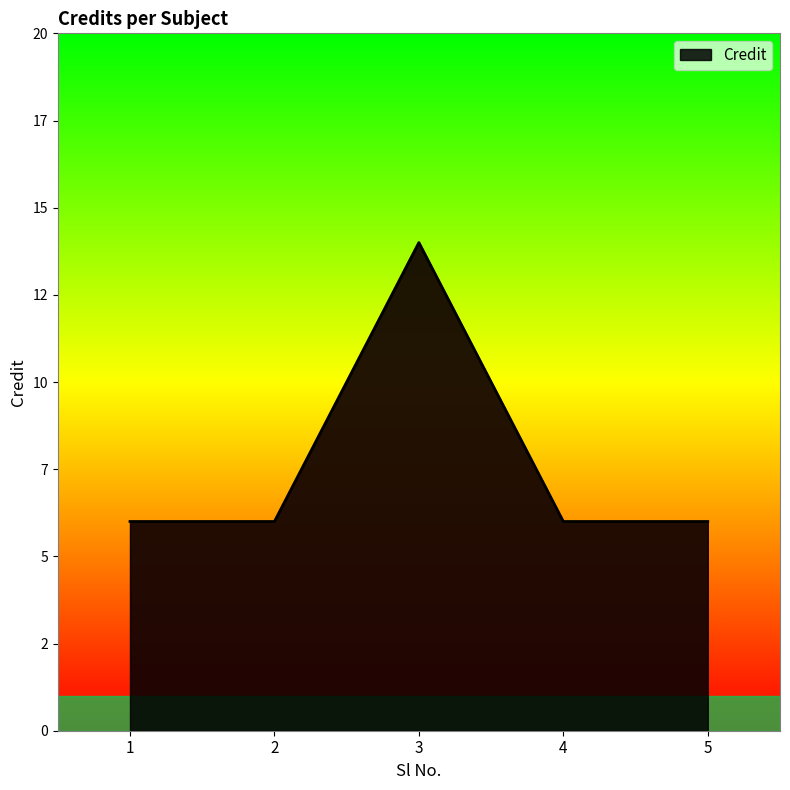

At which label is the value closest to 10?

1